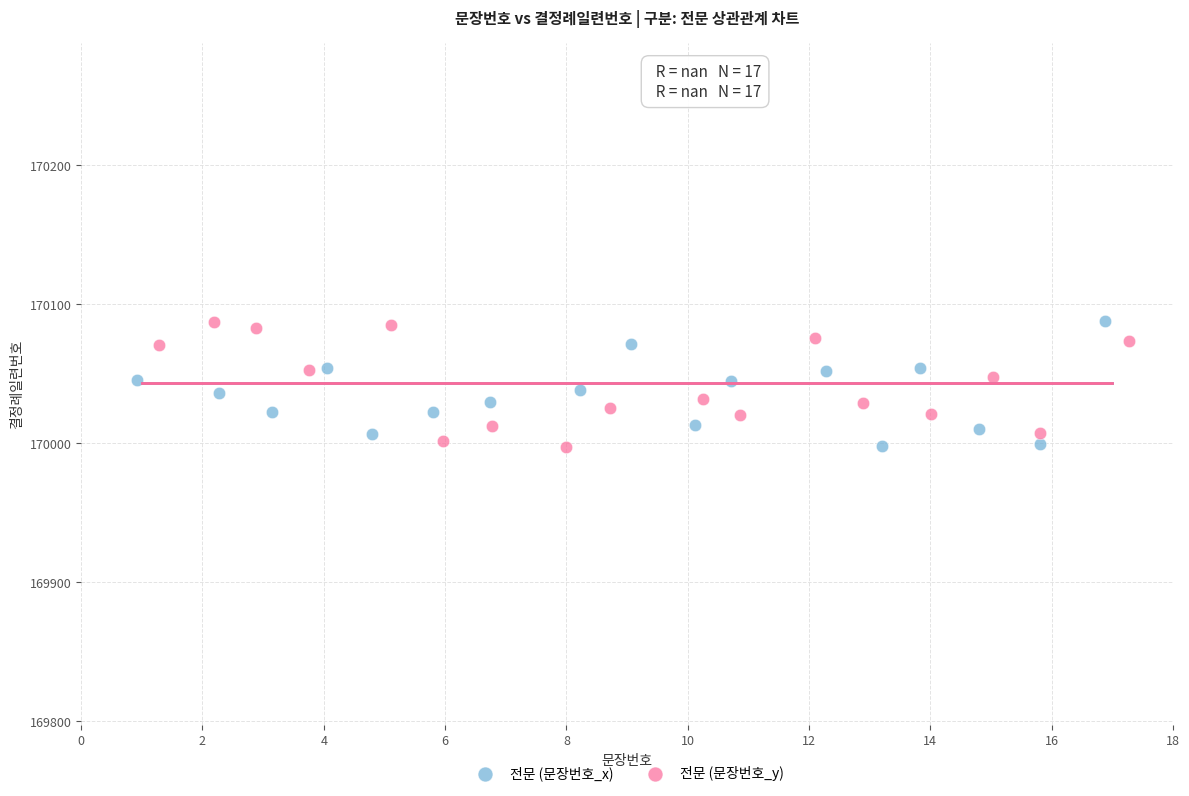

What are all the series names shown in the legend?

전문 (문장번호_x), 전문 (문장번호_y)